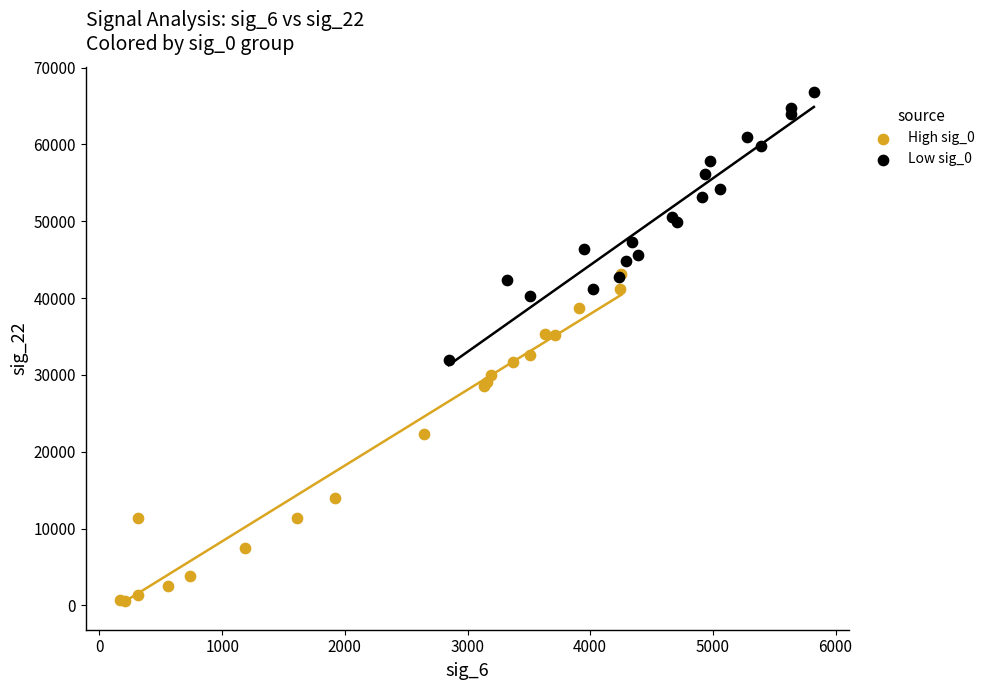

Which series has the largest Y range (max minus min)?

High sig_0